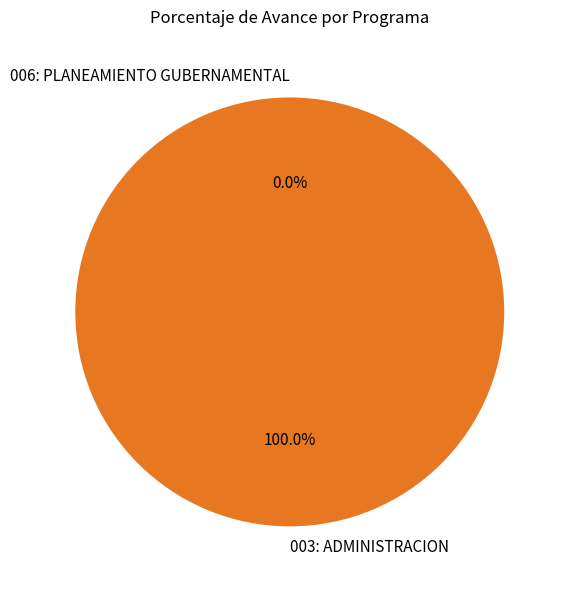

What is the change in value from 003: ADMINISTRACION to 006: PLANEAMIENTO GUBERNAMENTAL?

-100